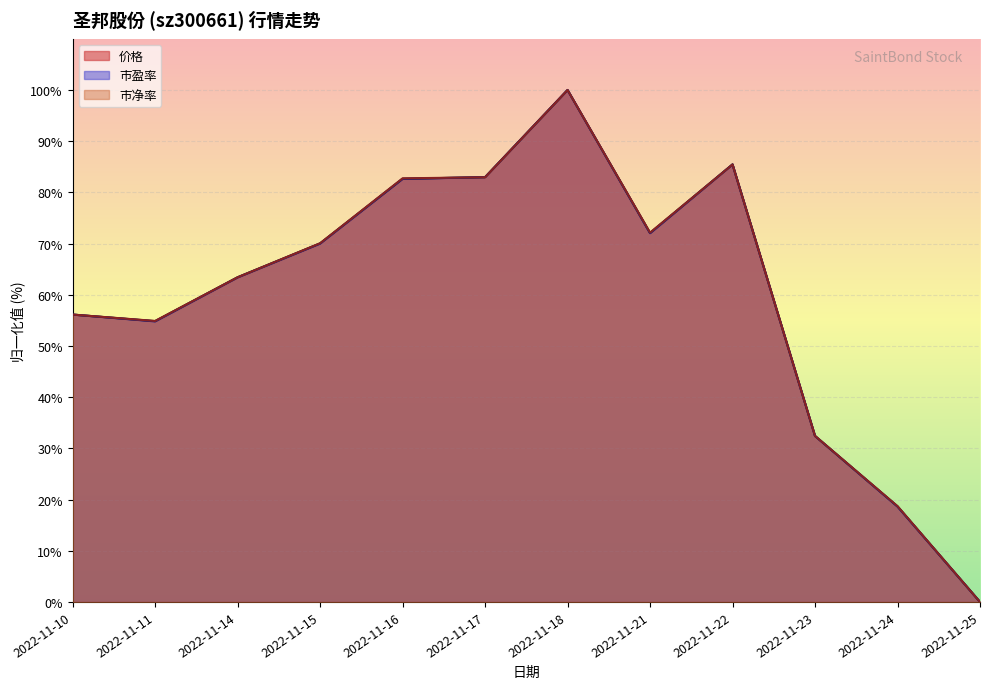

What is the sum of the 价格 values at 2022-11-22 and 2022-11-16?

168.1